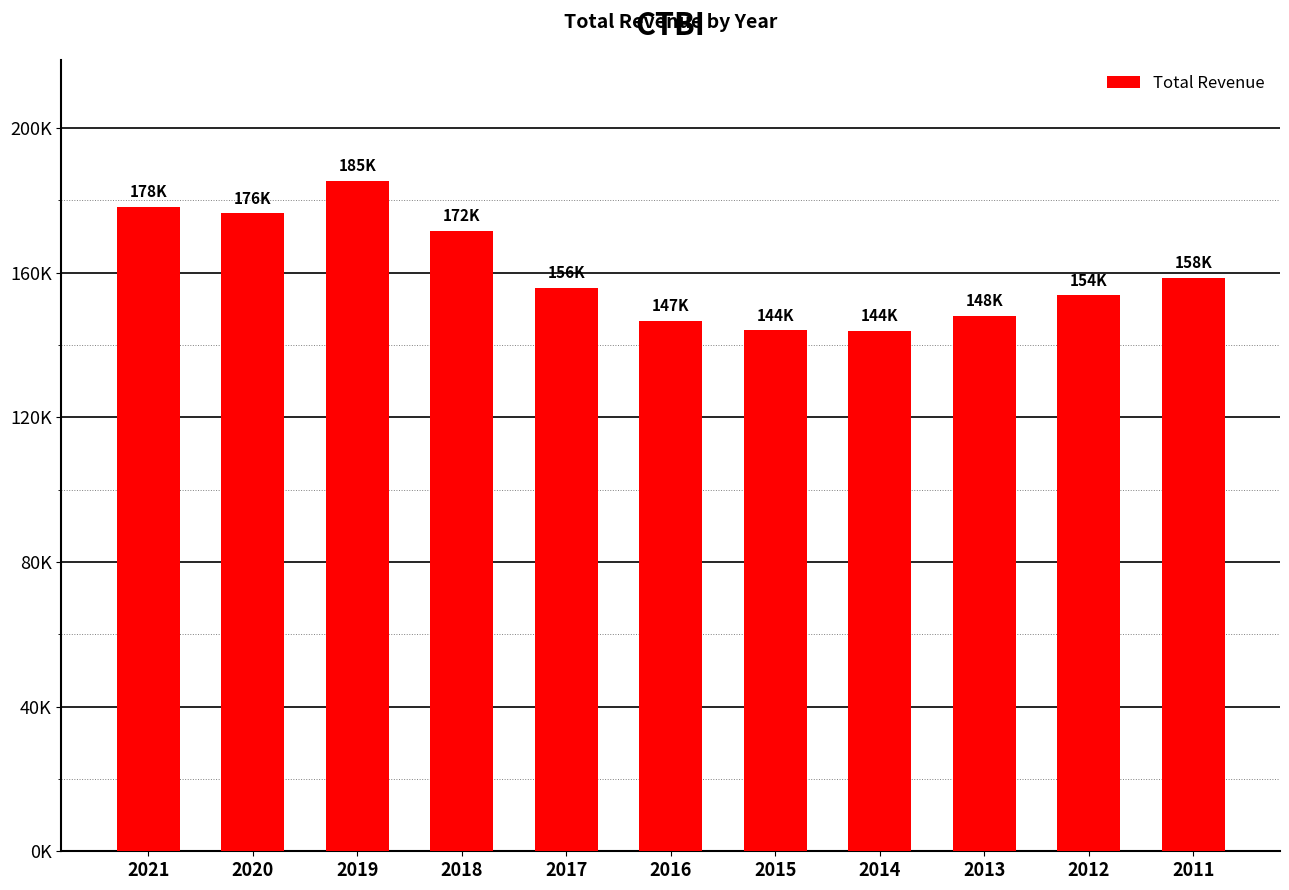

Are the bars horizontal?

No